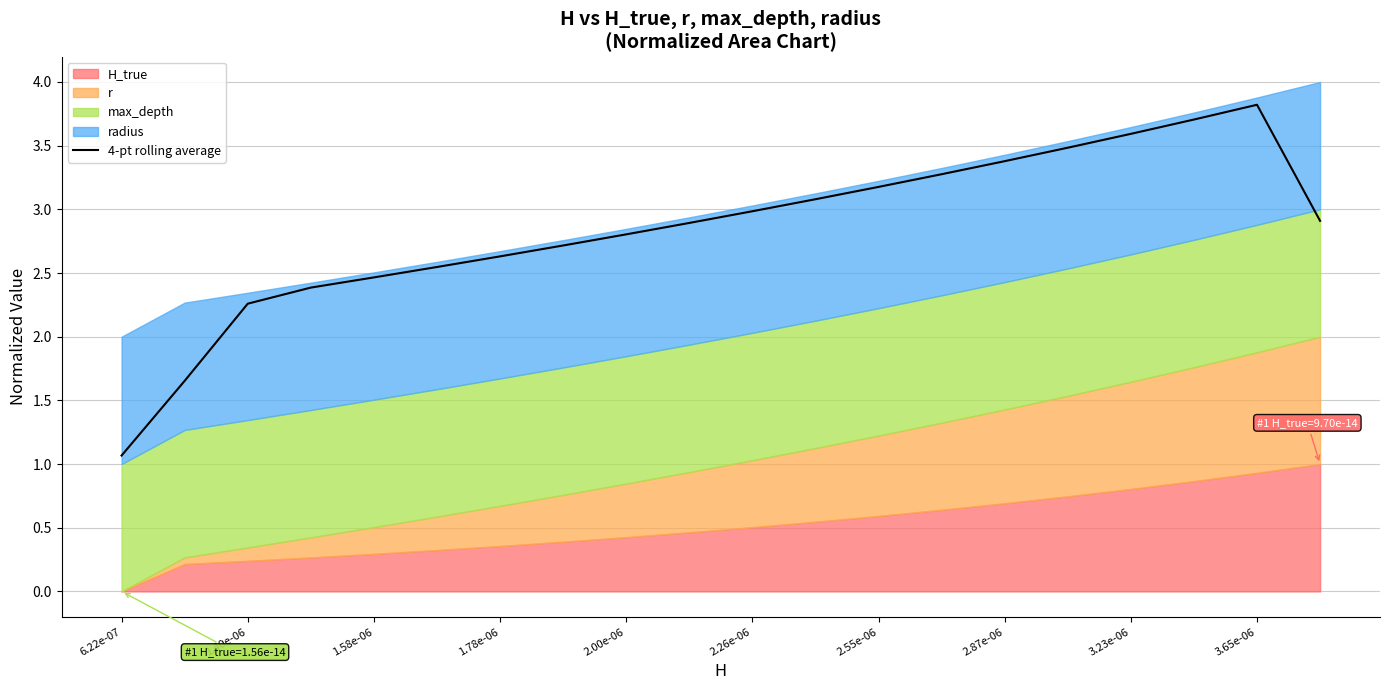

What is the minimum value for 4-pt rolling average?

1.1